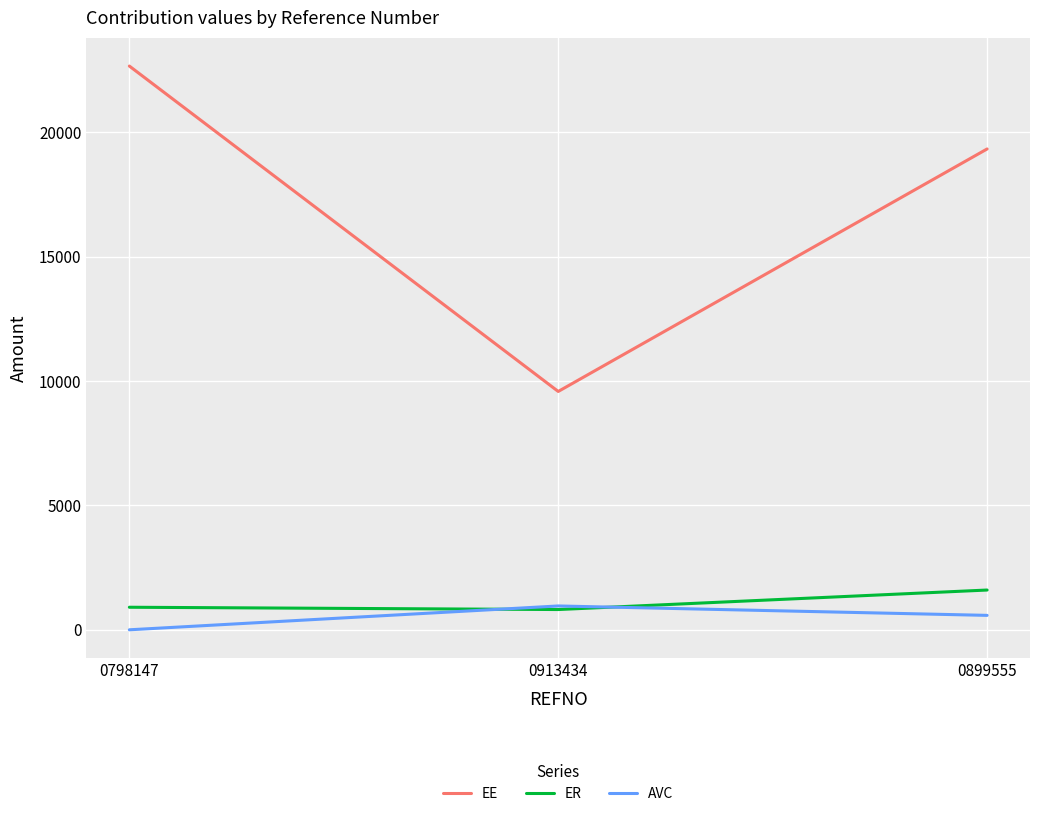

At which label does AVC reach its minimum?

0798147